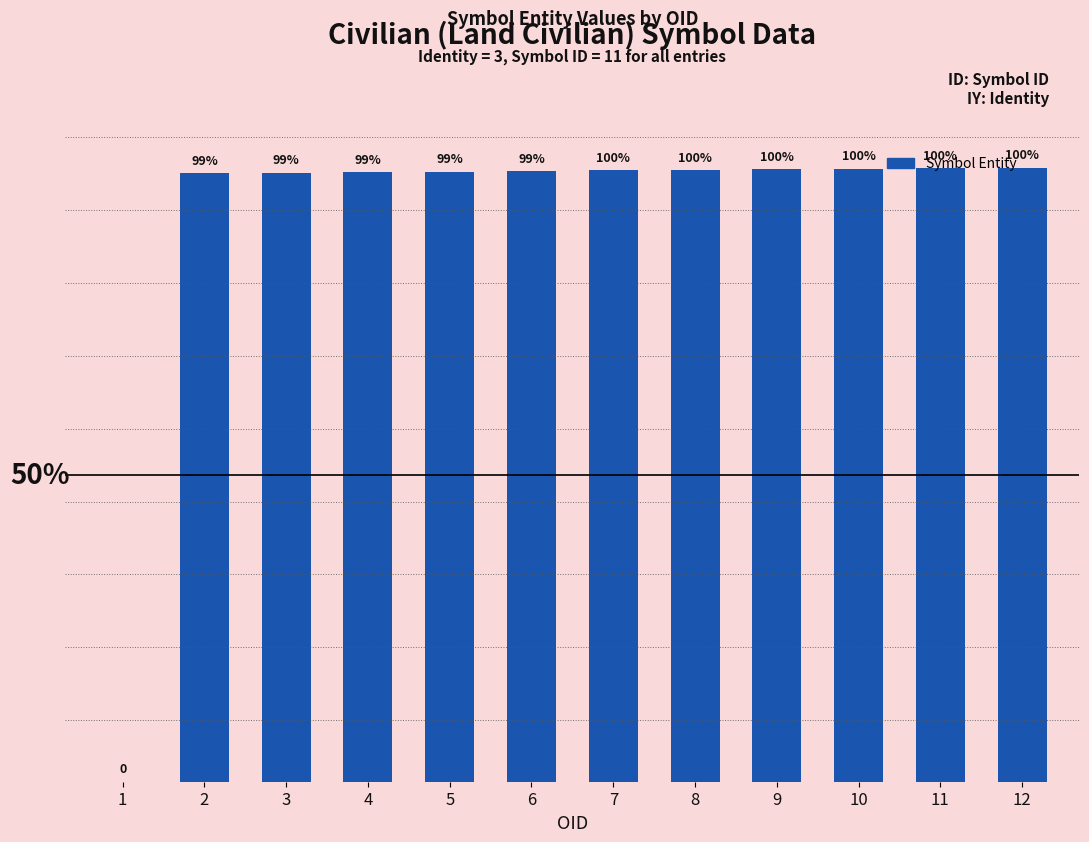

Where is the data nearest to the value 55500?

2